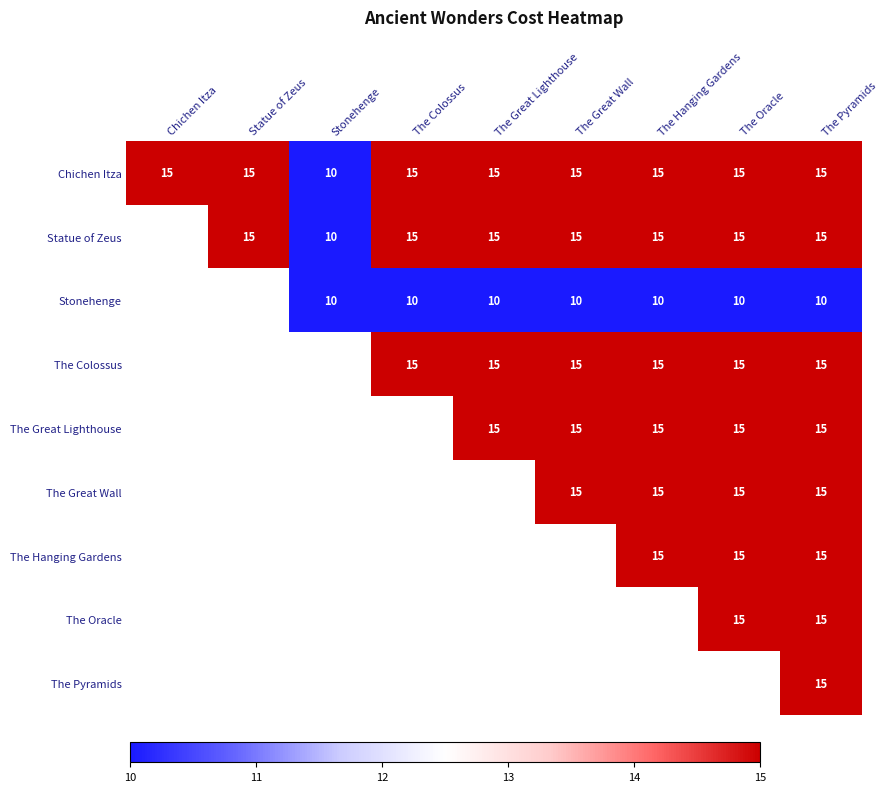

What is the total value across all series at The Pyramids?

130